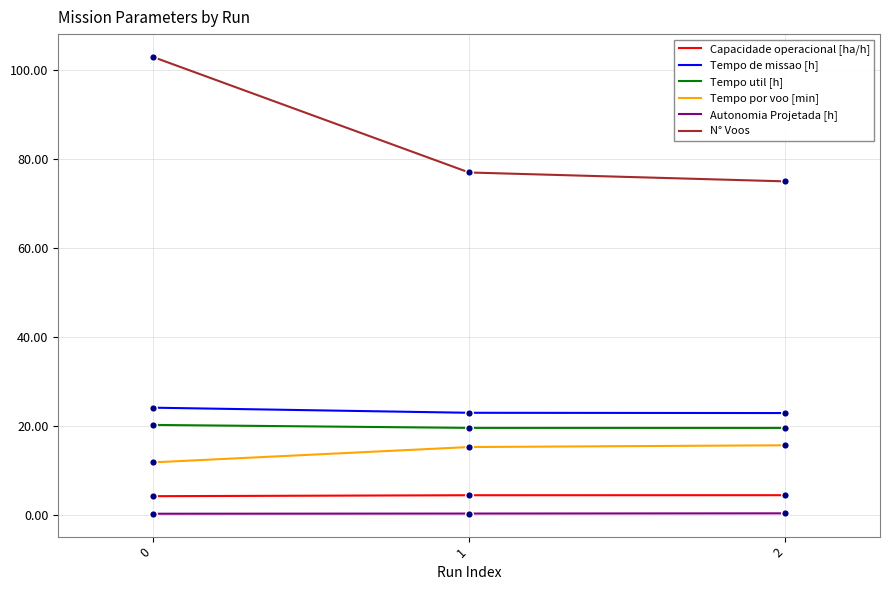

What are all the series names shown in the legend?

Capacidade operacional [ha/h], Tempo de missao [h], Tempo util [h], Tempo por voo [min], Autonomia Projetada [h], N° Voos